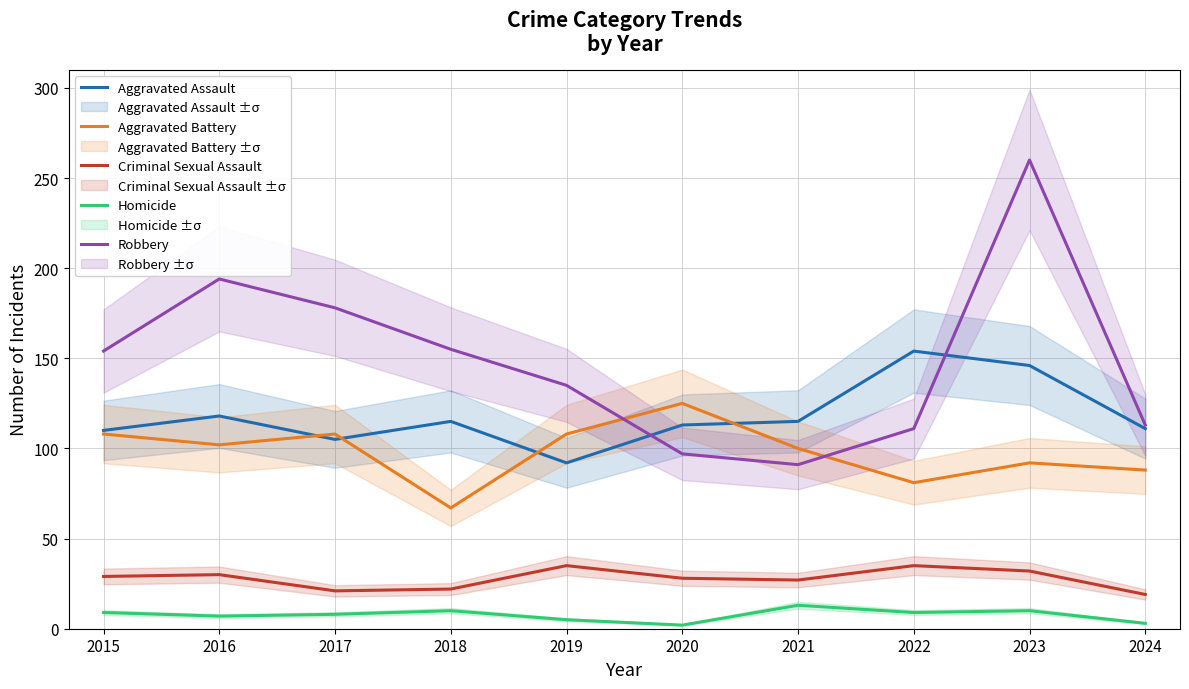

The value of Aggravated Battery at 2021 is 100. True or false?

True